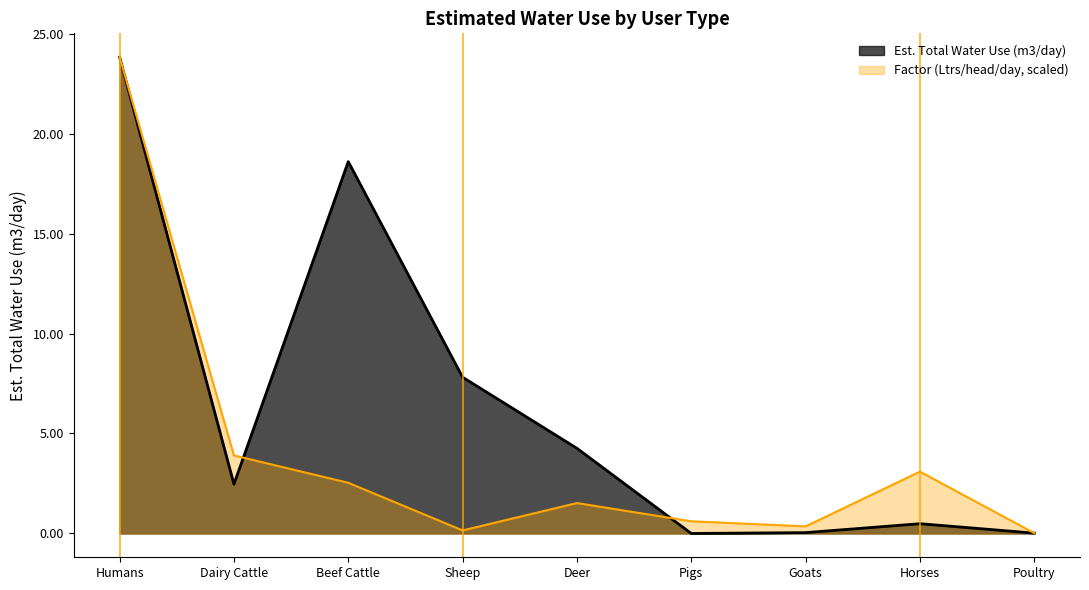

Where do Est. Total Water Use (m3/day) and Factor (Ltrs/head/day) first cross each other?

Dairy Cattle and Beef Cattle